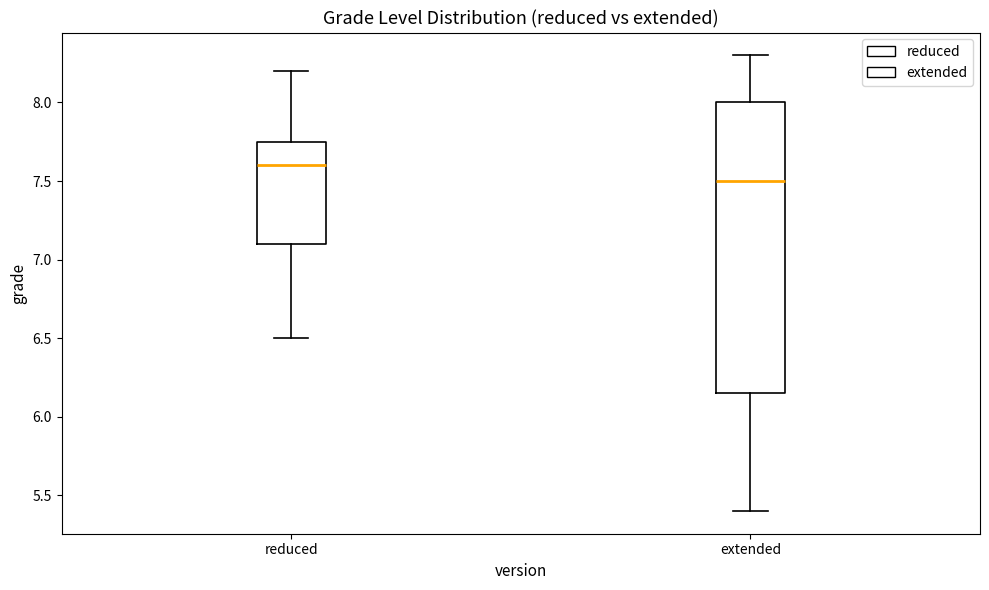

Where does the upper whisker of the box for extended end on the y-axis? The values are not printed on the chart, so give them approximately, as read against the axis.

8.30